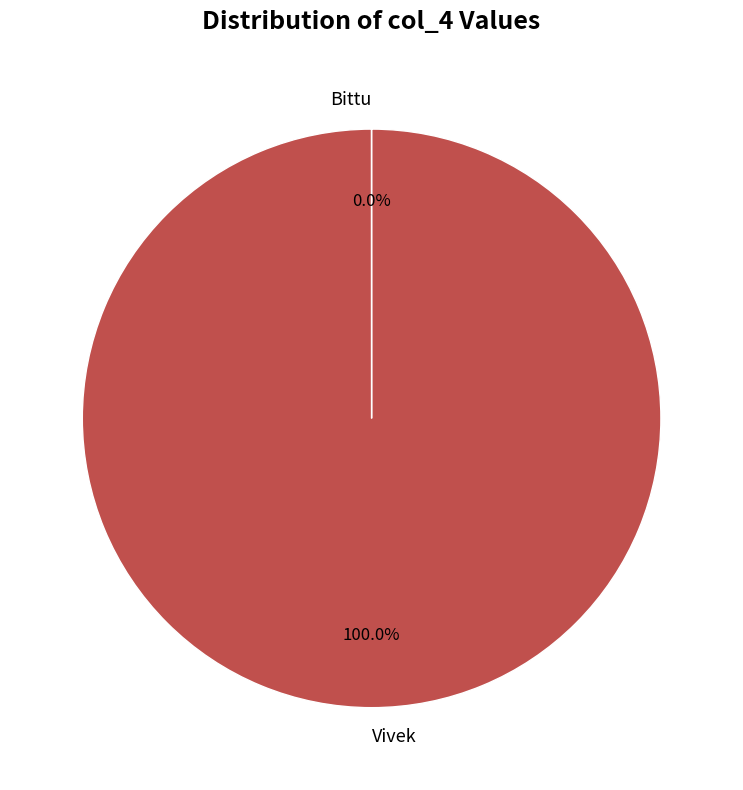

Is there any slice that represents more than half of the pie?

Yes